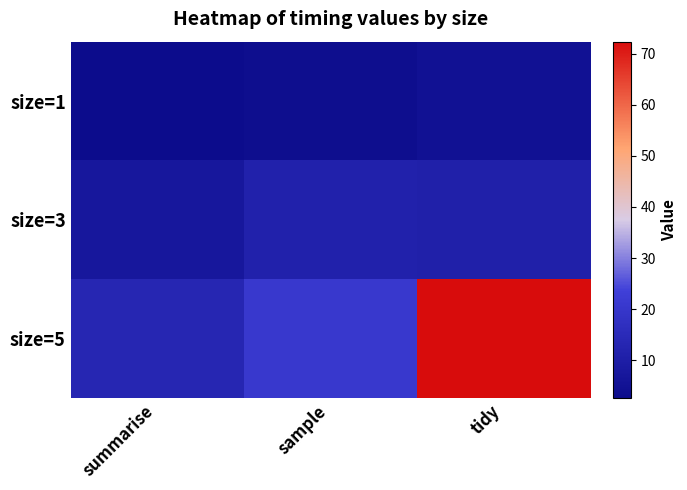

Reading left to right, transcribe all the data shown in this chart.

size=1: summarise=2.7	sample=3.3	tidy=4.6
size=3: summarise=7.2	sample=11.1	tidy=10.7
size=5: summarise=13.2	sample=20.5	tidy=72.4